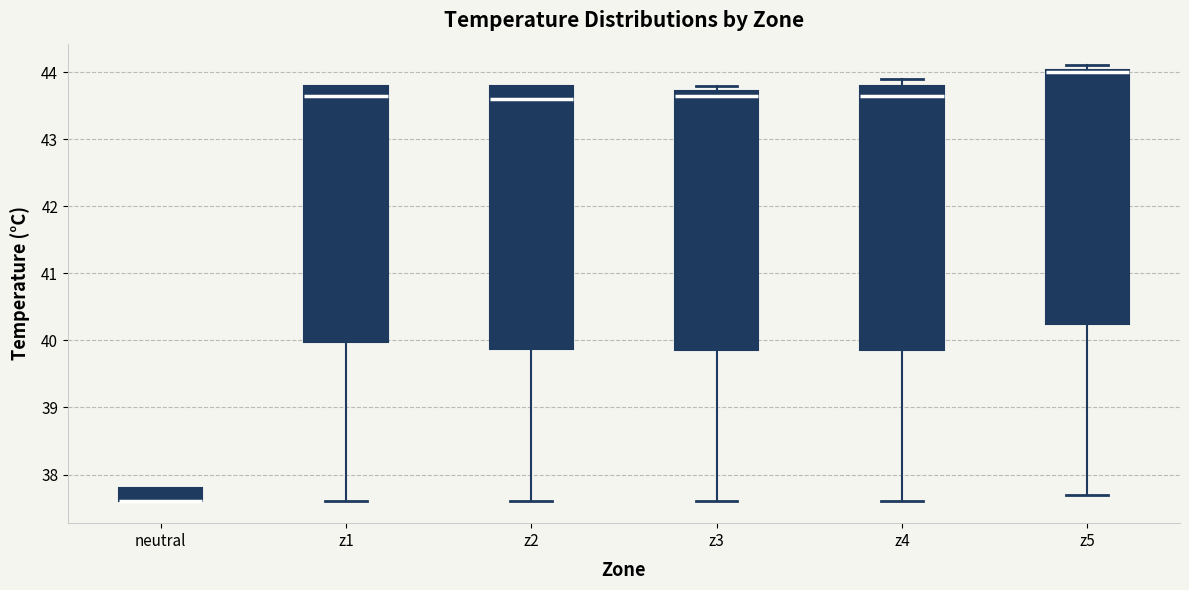

Where is the lower edge of the box for neutral on the y-axis? The values are not printed on the chart, so give them approximately, as read against the axis.

37.6